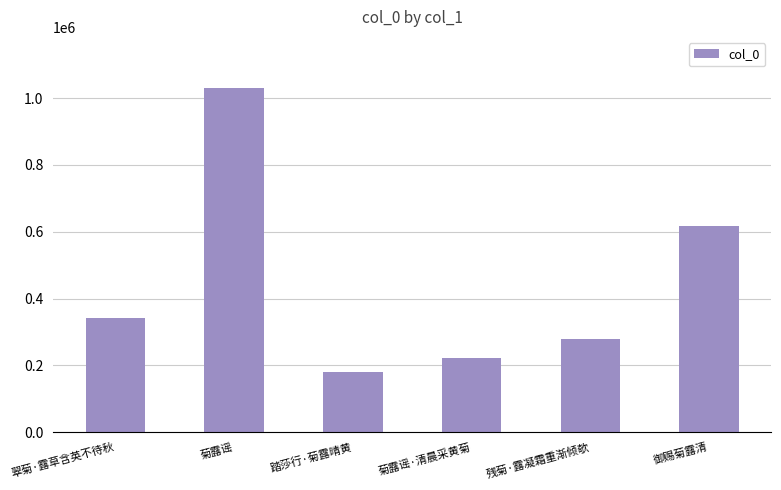

What is the difference between the values at 翠菊·露草含英不待秋 and 御赐菊露清?

276877